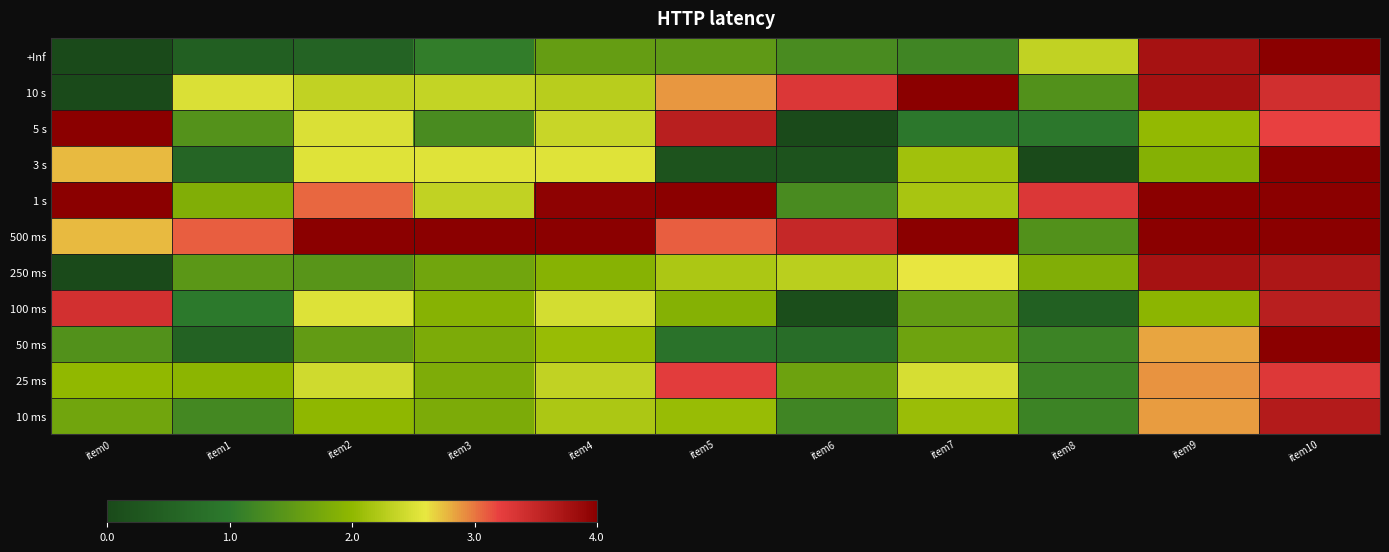

Reading left to right, extract all data points from this chart.

+Inf: item0=0.0	item1=0.4	item2=0.5	item3=1.0	item4=1.6	item5=1.5	item6=1.3	item7=1.2	item8=2.3	item9=3.8	item10=4.0
10 s: item0=0.0	item1=2.5	item2=2.3	item3=2.3	item4=2.3	item5=2.9	item6=3.3	item7=4.0	item8=1.4	item9=3.8	item10=3.4
5 s: item0=4.0	item1=1.4	item2=2.5	item3=1.3	item4=2.4	item5=3.6	item6=0.0	item7=1.0	item8=1.0	item9=2.0	item10=3.2
3 s: item0=2.8	item1=0.6	item2=2.5	item3=2.5	item4=2.5	item5=0.2	item6=0.2	item7=2.1	item8=0.0	item9=1.9	item10=4.0
1 s: item0=4.0	item1=1.9	item2=3.1	item3=2.3	item4=4.0	item5=4.0	item6=1.3	item7=2.2	item8=3.3	item9=4.0	item10=4.0
500 ms: item0=2.8	item1=3.1	item2=4.0	item3=4.0	item4=4.0	item5=3.1	item6=3.5	item7=4.0	item8=1.4	item9=4.0	item10=4.0
250 ms: item0=0.0	item1=1.5	item2=1.4	item3=1.7	item4=1.9	item5=2.2	item6=2.3	item7=2.6	item8=1.9	item9=3.8	item10=3.7
100 ms: item0=3.4	item1=1.0	item2=2.5	item3=1.9	item4=2.5	item5=1.9	item6=0.1	item7=1.5	item8=0.5	item9=2.0	item10=3.6
50 ms: item0=1.4	item1=0.5	item2=1.5	item3=1.8	item4=2.1	item5=0.9	item6=0.7	item7=1.7	item8=1.2	item9=2.8	item10=4.0
25 ms: item0=2.0	item1=2.0	item2=2.4	item3=1.8	item4=2.3	item5=3.2	item6=1.7	item7=2.5	item8=1.2	item9=2.9	item10=3.3
10 ms: item0=1.7	item1=1.2	item2=2.0	item3=1.8	item4=2.2	item5=2.0	item6=1.2	item7=2.1	item8=1.2	item9=2.9	item10=3.6